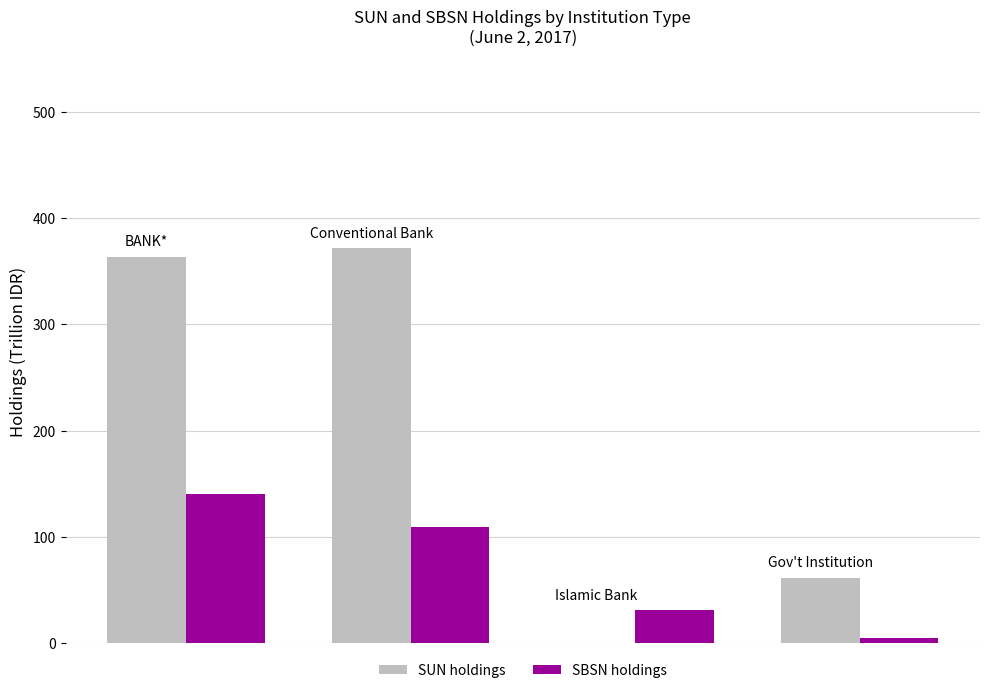

What is the maximum value shown in the chart?

371.4